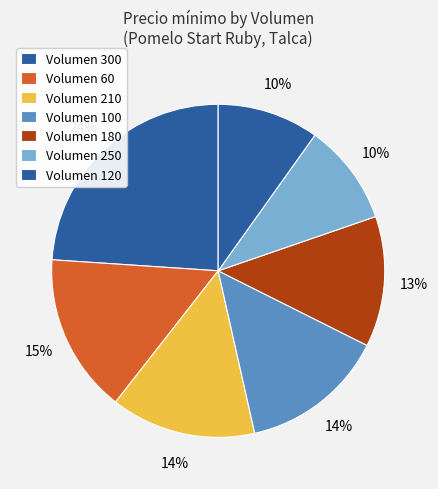

How many slices are in this pie chart?

7